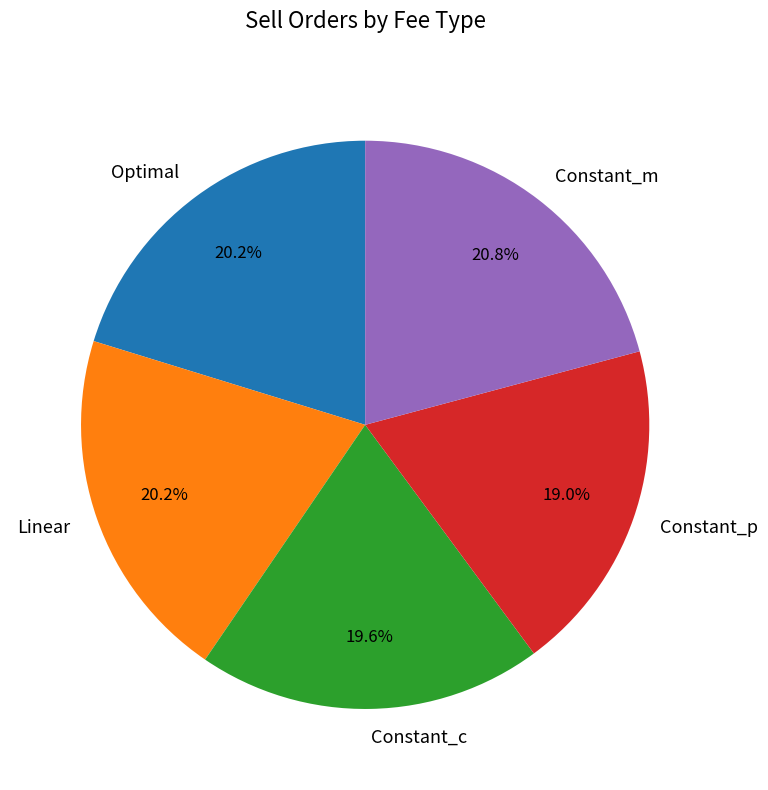

To the nearest percent, what is the difference between the Constant_c and Constant_m slice percentages?

1%